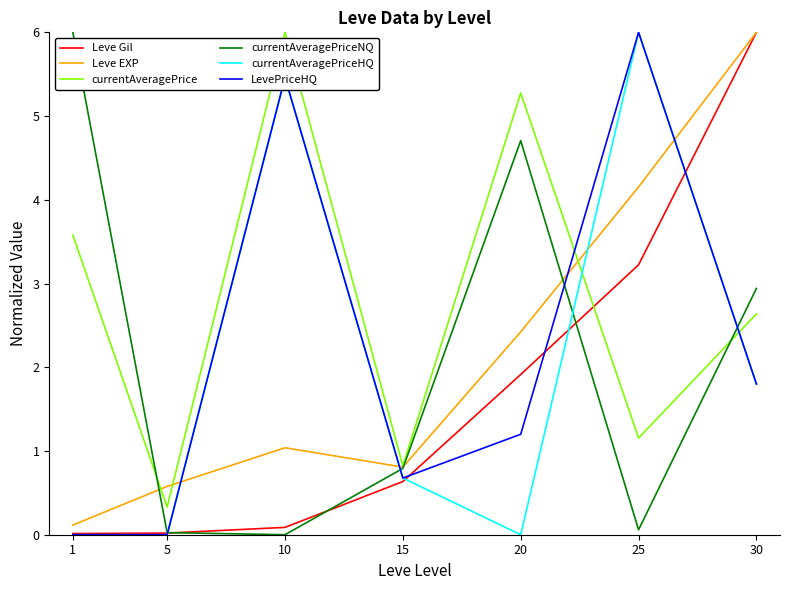

What is the difference between the currentAveragePriceHQ values at 10 and 5?

5.5